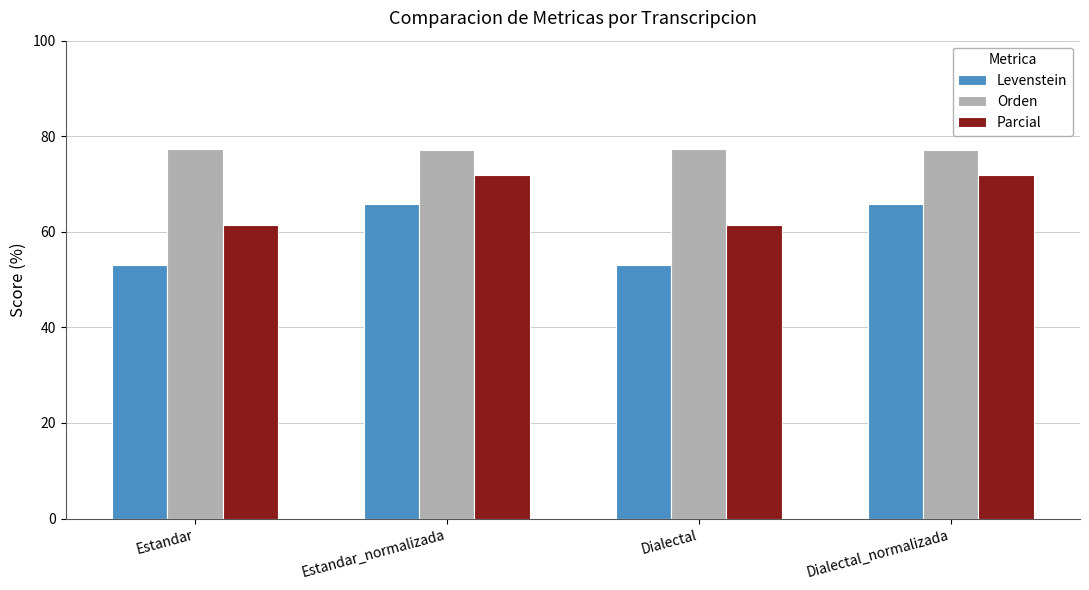

What is the minimum value for Parcial?

61.5